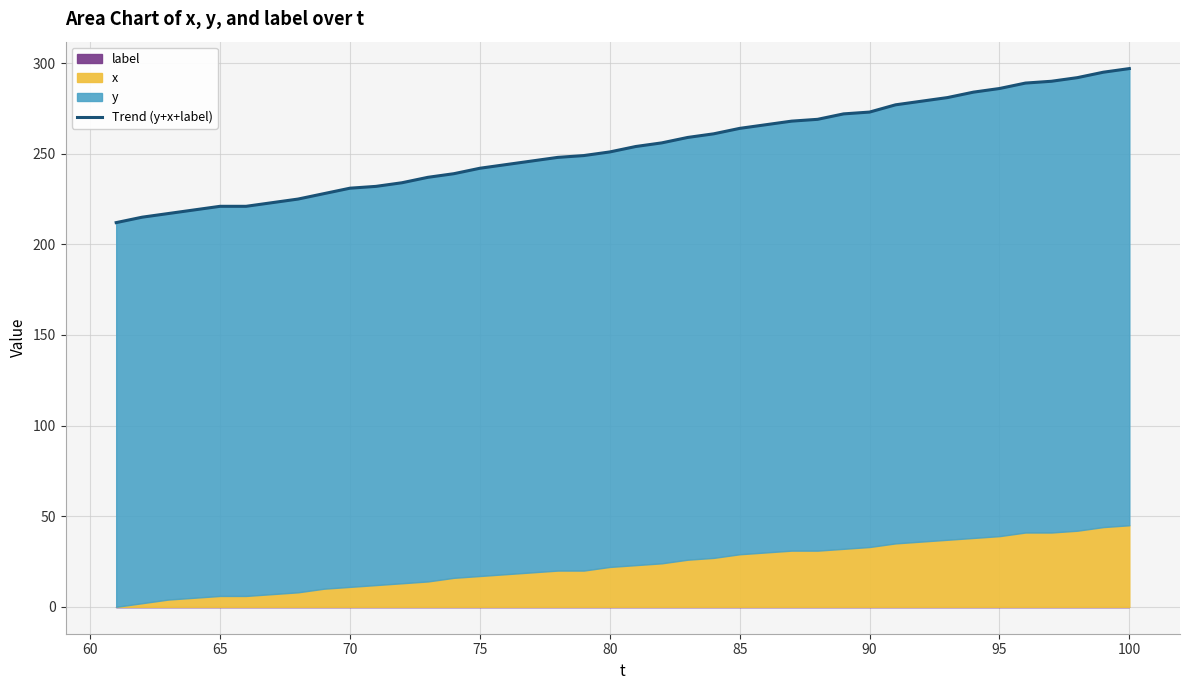

Is it true that the value at 65 is 360?

False